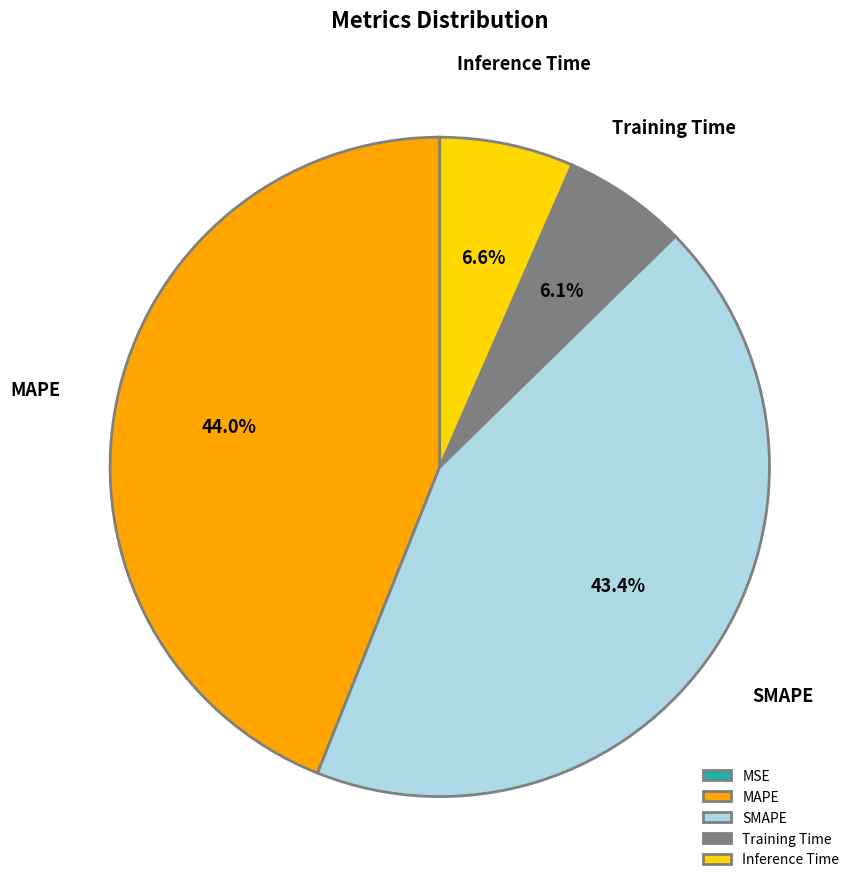

Is there a majority slice in this chart?

No